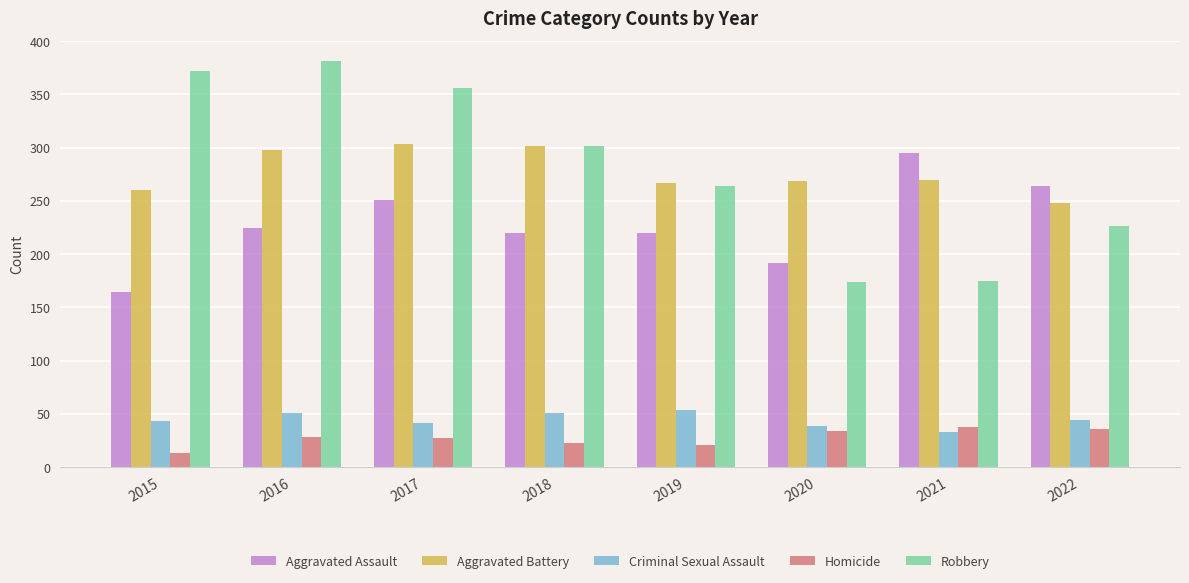

At how many categories does at least one series exceed 341?

3